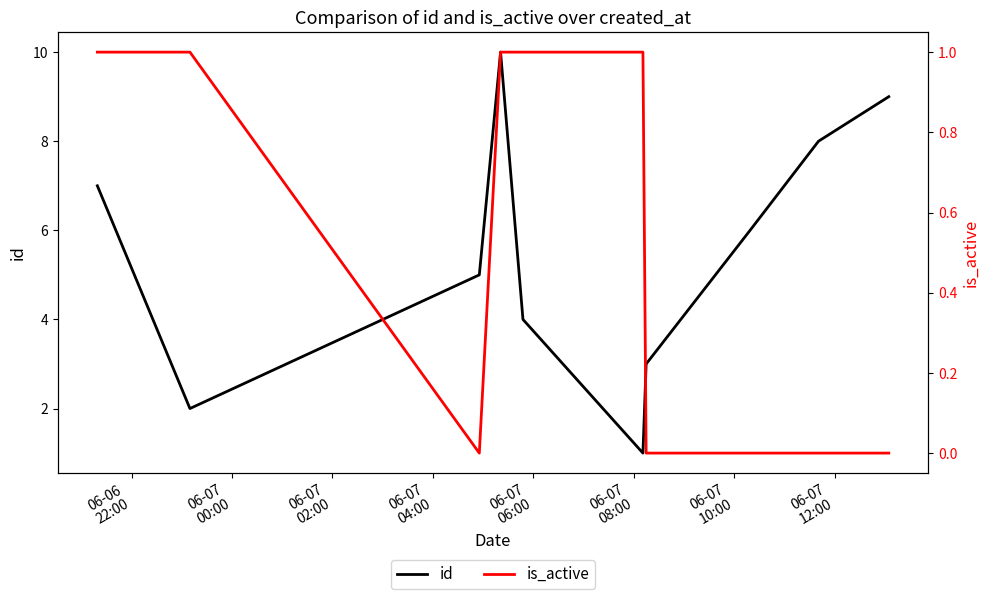

Between 06-06
22:00 and 06-07
10:00, which series saw the biggest shift?

id